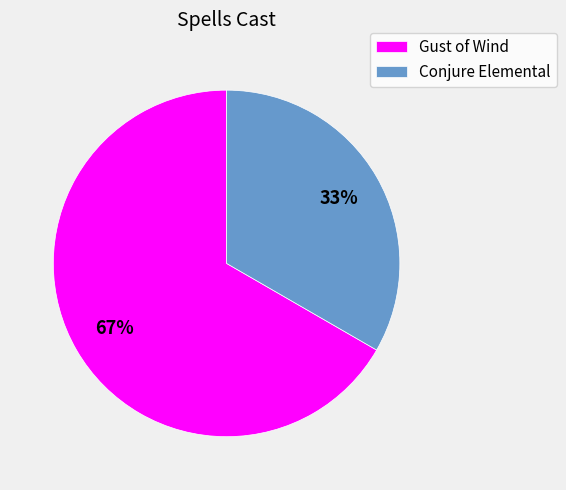

Is there a majority slice in this chart?

Yes